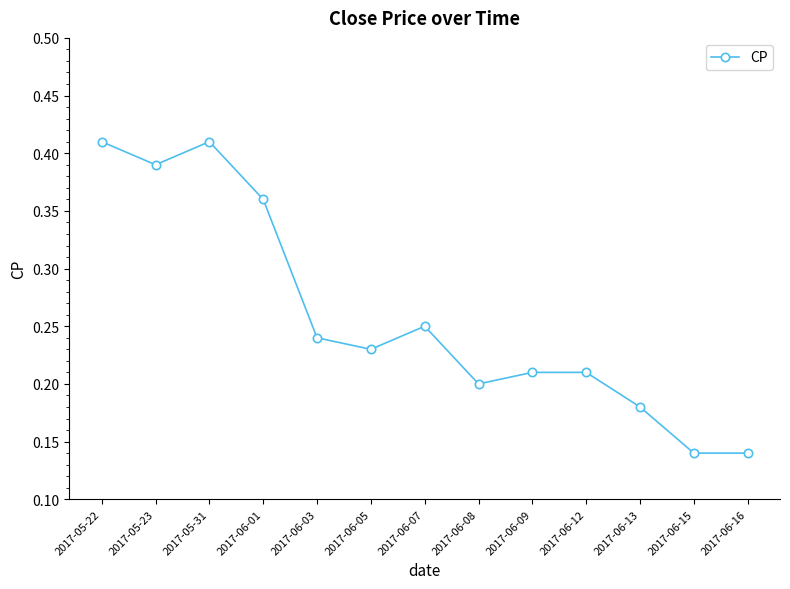

What is the average value?

0.3